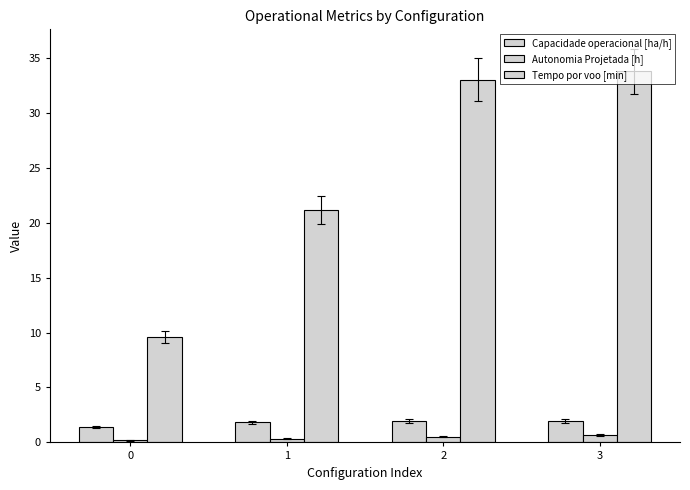

How many bars are there in total?

12